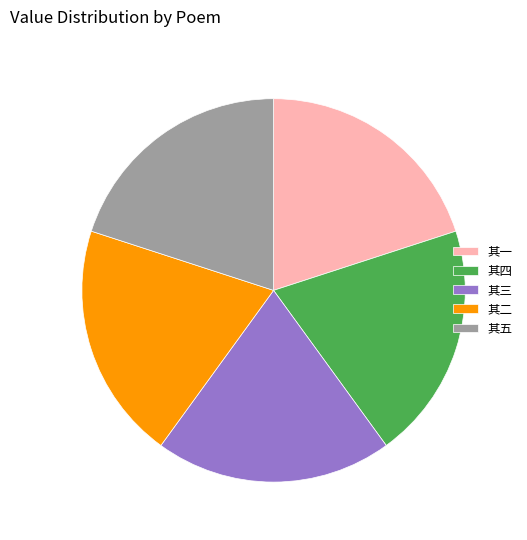

Is there a majority slice in this chart?

No